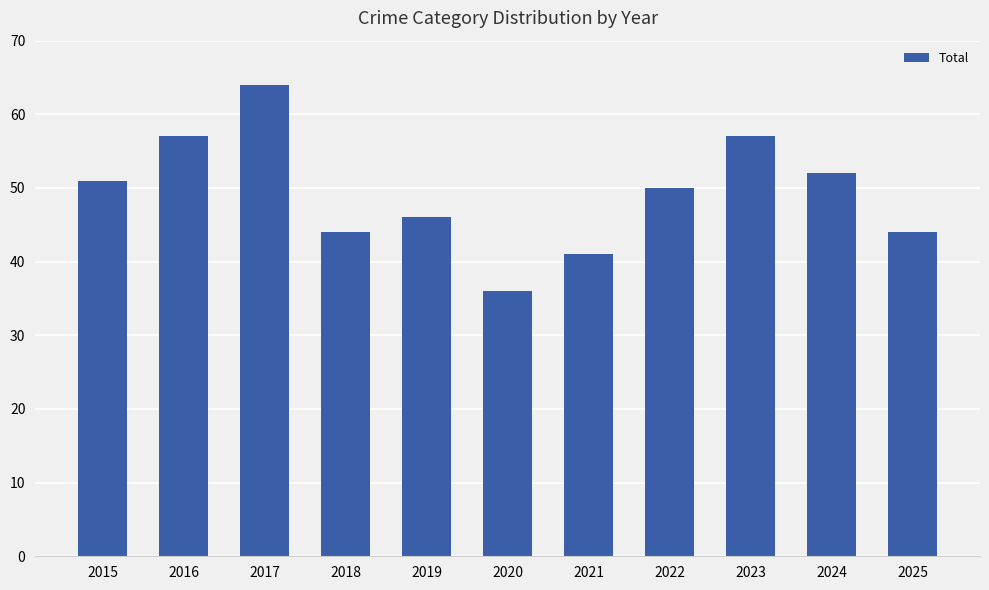

Approximately how many times larger is the value at 2021 compared to 2024?

0.8